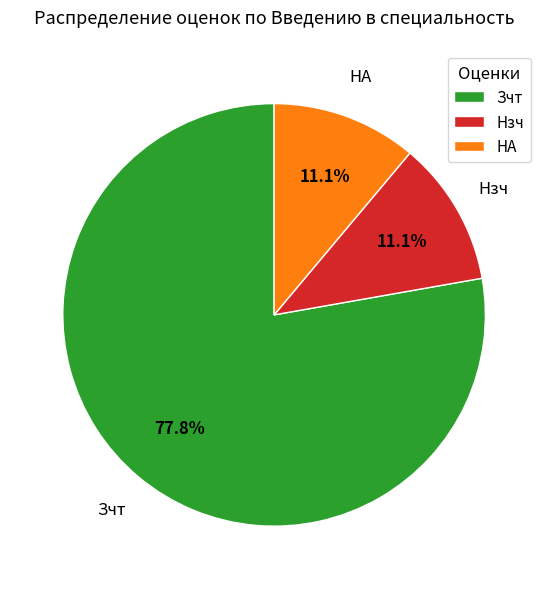

True or false: НА accounts for 16% of the total.

False